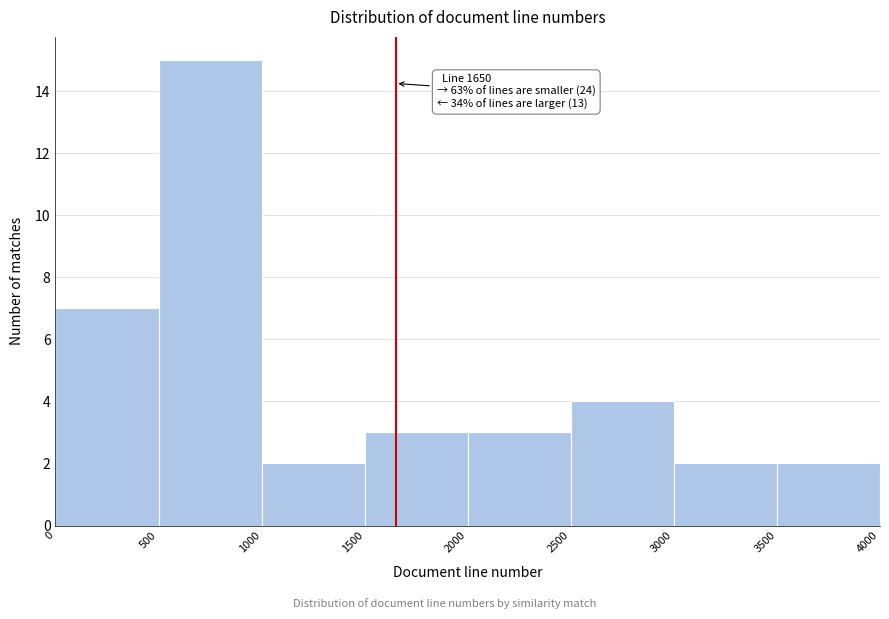

Which range on the x-axis has the tallest bar?

500 to 1000